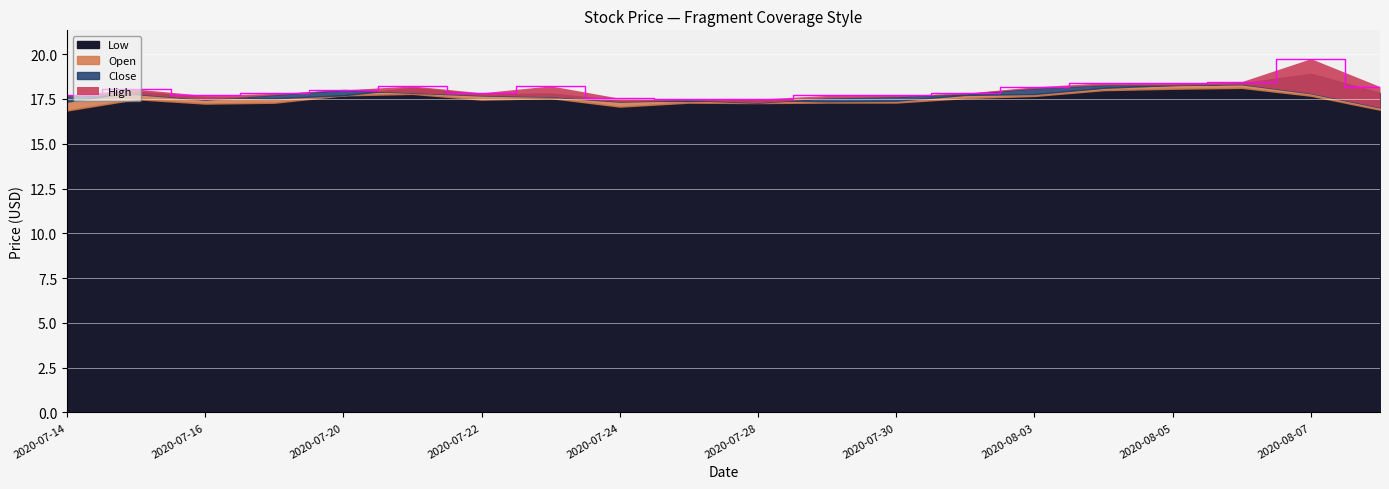

How many lines are shown in the chart?

4